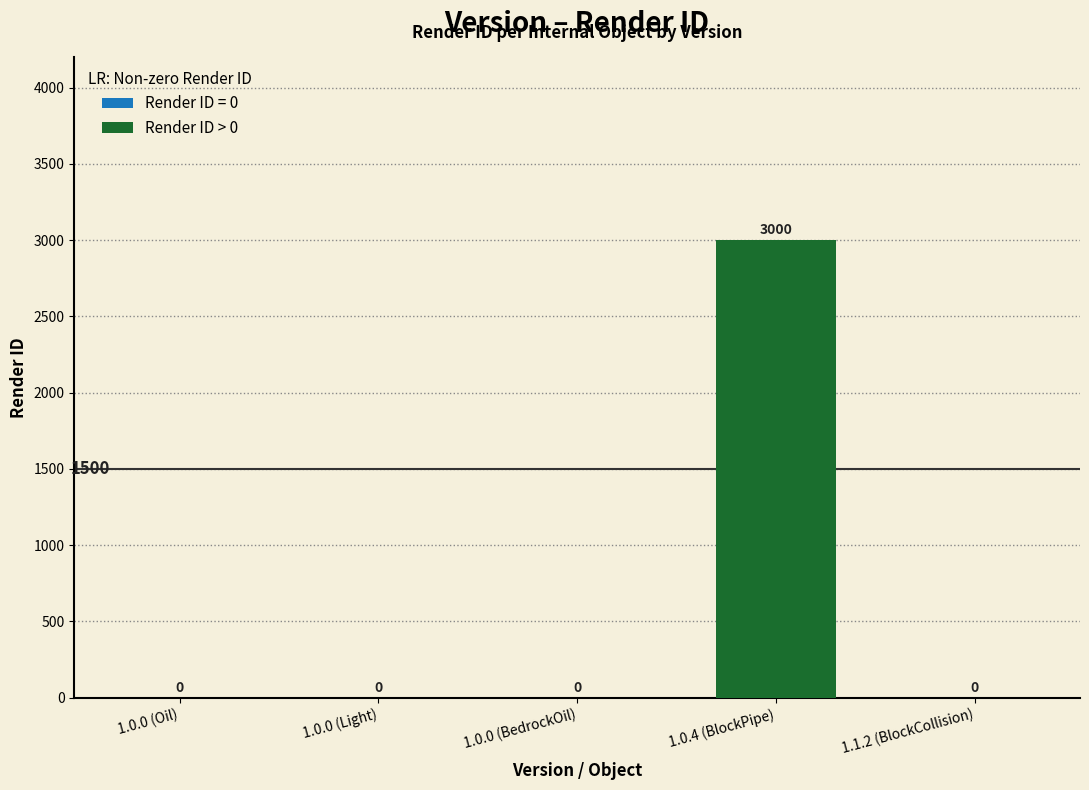

Which category has the highest value across all series?

1.0.4 (BlockPipe)